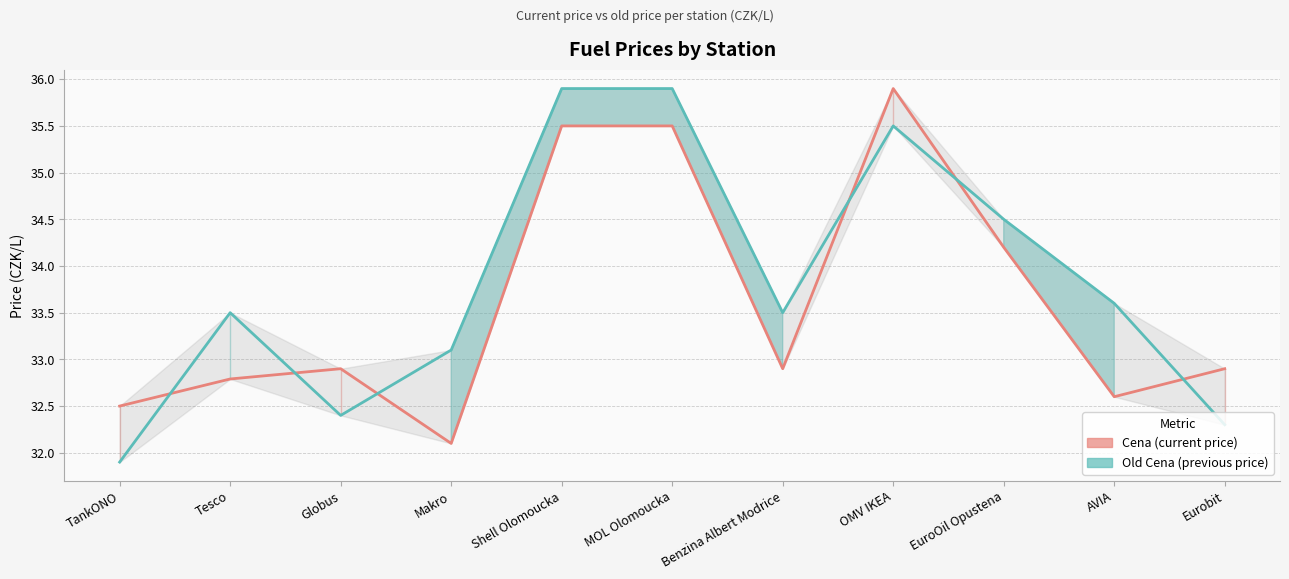

Reading left to right, extract all data points from this chart.

Cena (current price): 32.5	32.8	32.9	32.1	35.5	35.5	32.9	35.9	34.2	32.6	32.9
Old Cena (previous price): 31.9	33.5	32.4	33.1	35.9	35.9	33.5	35.5	34.5	33.6	32.3